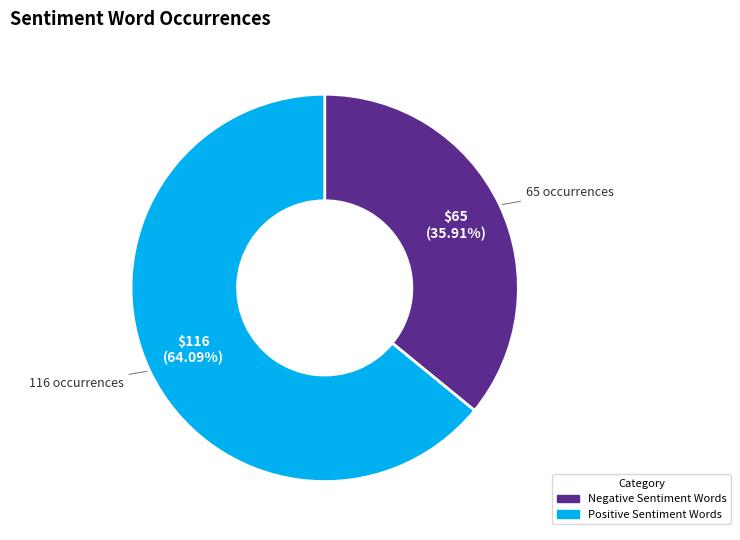

Does any single category account for the majority?

Yes